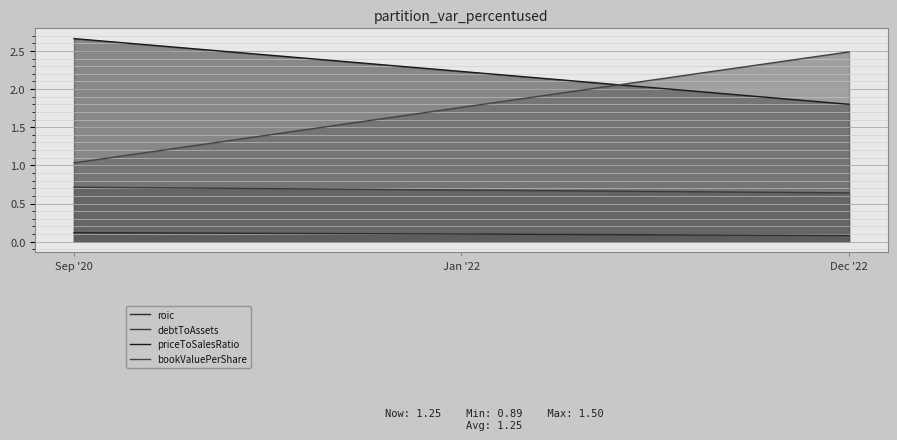

At which category does the chart reach its peak across all series?

Sep '20